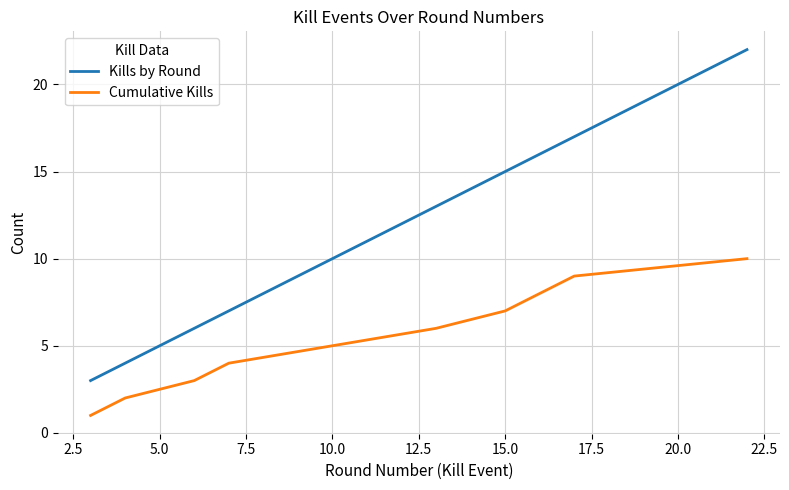

Which series has the largest total across all categories?

Kills by Round